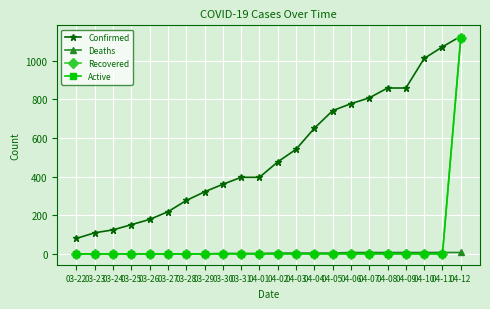

Reading left to right, transcribe all the data shown in this chart.

Confirmed: 80	109	124	151	178	218	276	321	360	396	396	476	541	650	741	777	807	858	858	1011	1071	1126
Deaths: 0	0	0	0	0	0	0	0	2	2	2	4	4	4	4	7	7	7	7	7	7	7
Recovered: 0	0	0	0	0	0	0	0	0	0	0	0	0	0	0	0	0	0	0	0	0	1119
Active: 0	0	0	0	0	0	0	0	0	0	0	0	0	0	0	0	0	0	0	0	0	1119